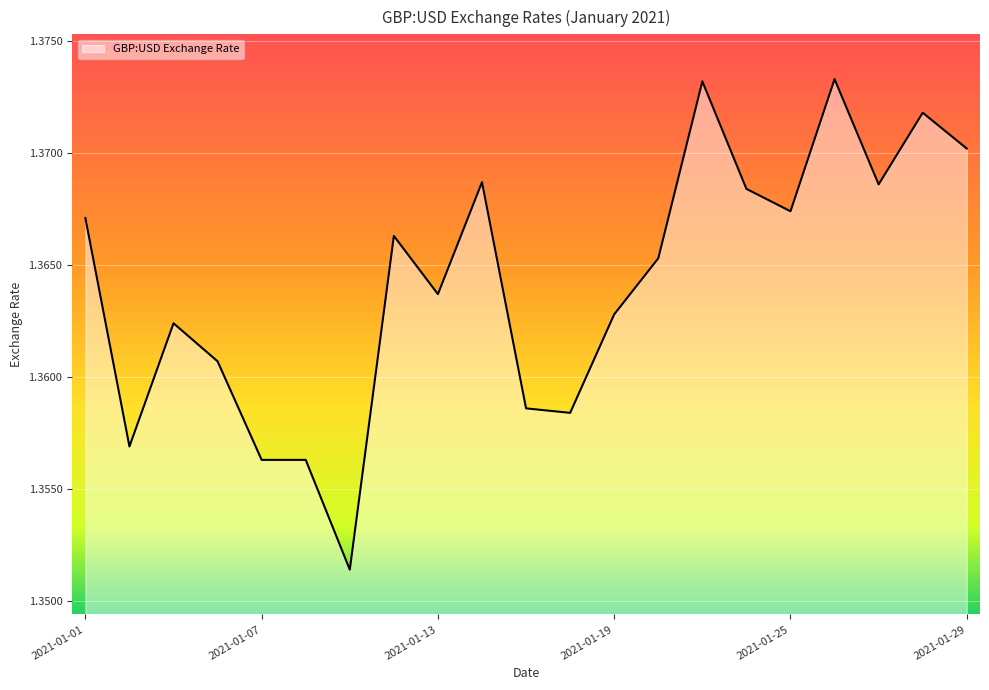

What is the maximum value shown in the chart?

1.4